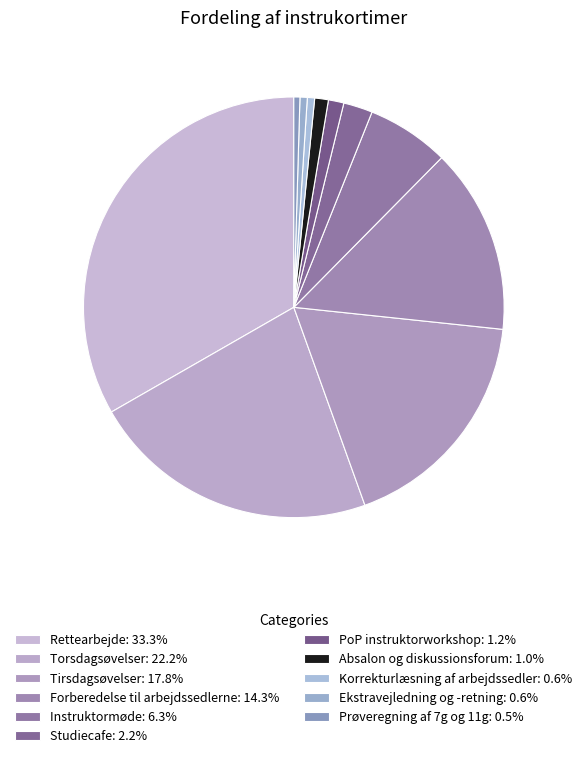

What percentage is NOT represented by Studiecafe?

97.8%